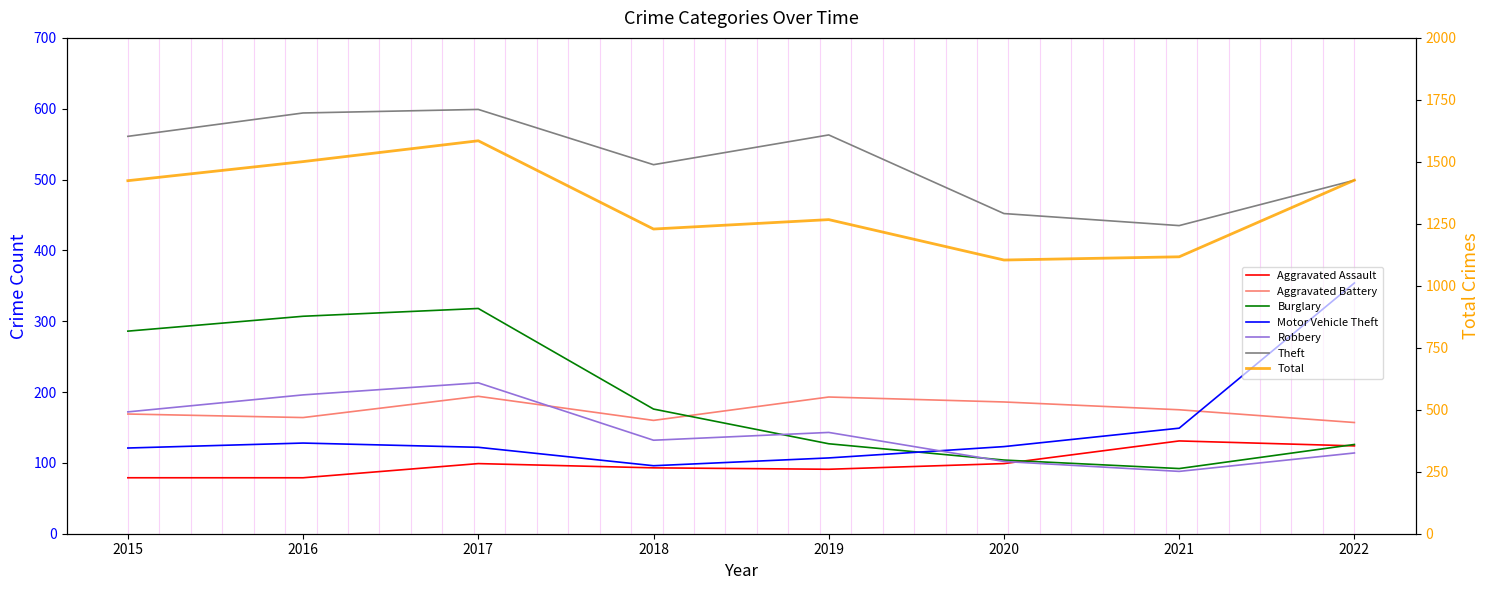

The value of Burglary at 2022 is 126. True or false?

True